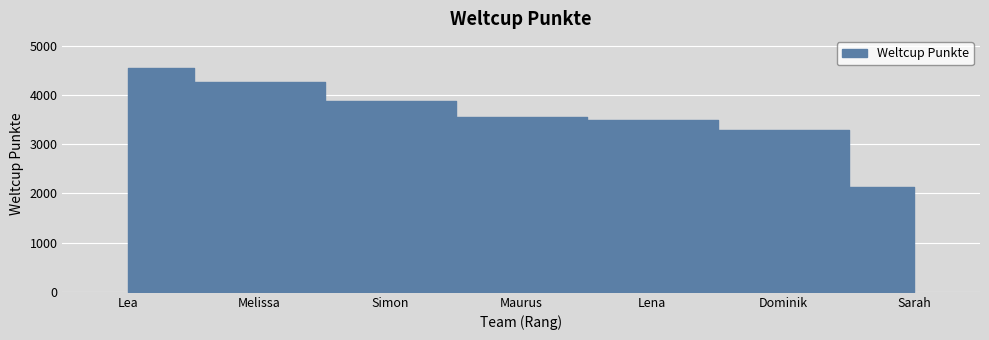

What is the label of the 5th point from the right?

Simon